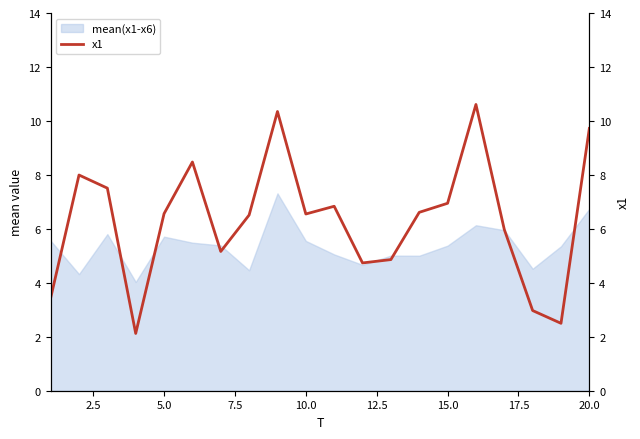

How many categories are shown in the chart?

20